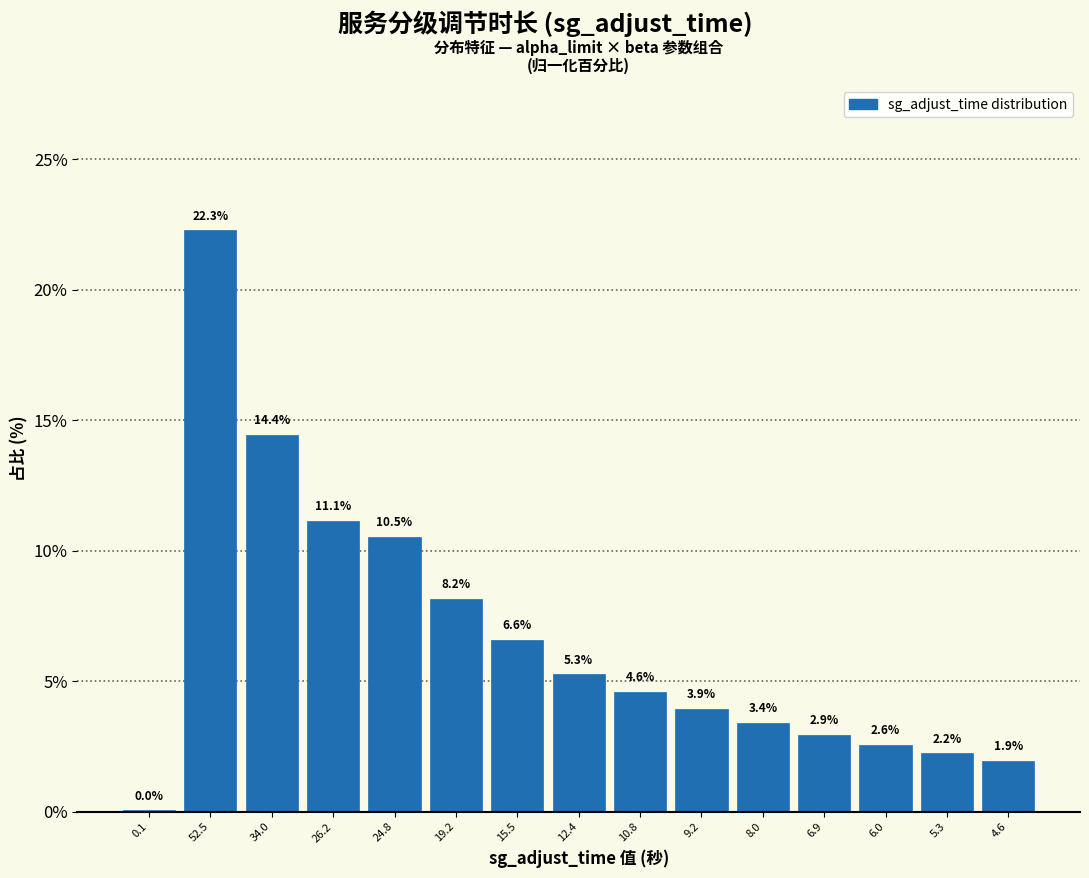

The value at 26.2 is 11.1. True or false?

True